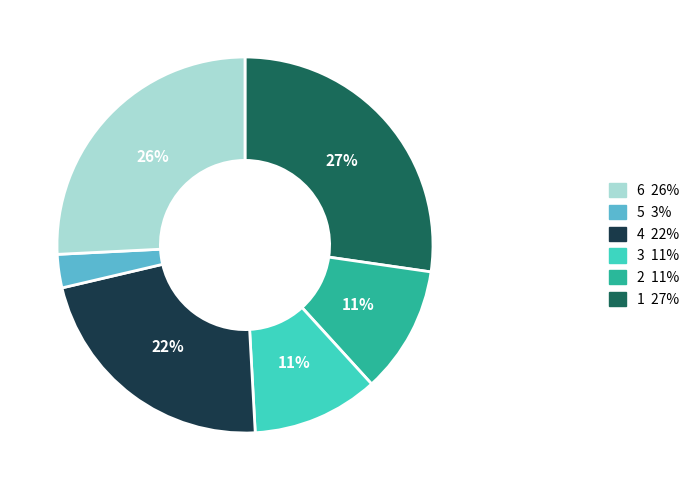

To the nearest percent, what is the difference between the largest and smallest slice percentages?

24%